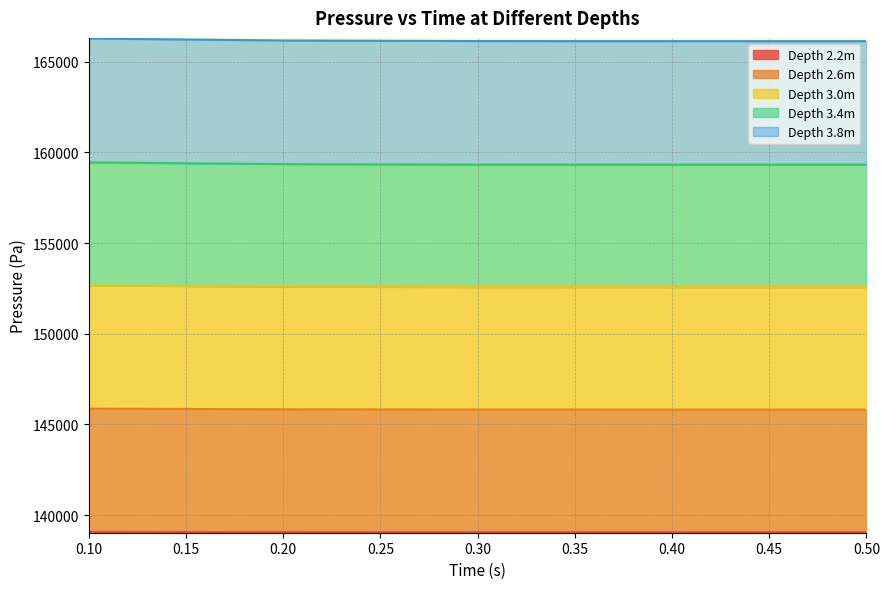

List the labels in order of Depth 3.0m value, smallest first.

0.5, 0.4, 0.4, 0.3, 0.3, 0.2, 0.2, 0.1